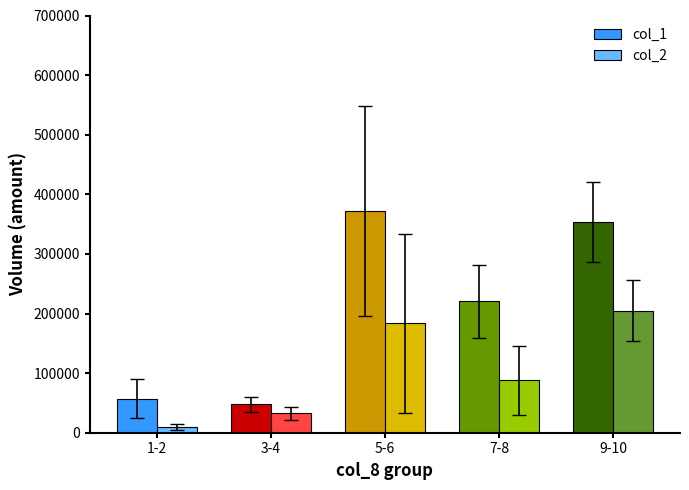

What is the sum of the col_1 values at 1-2 and 5-6?

429333.3